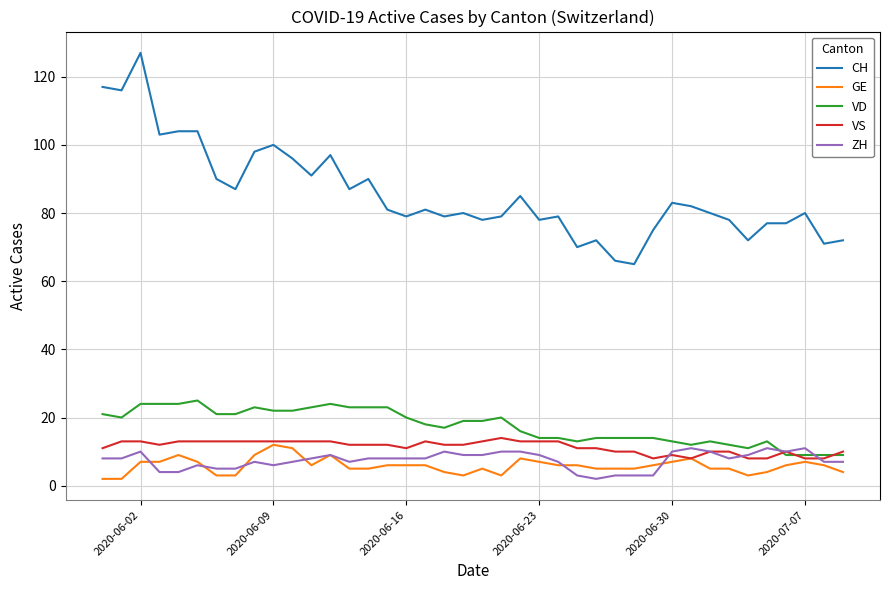

What is the maximum value shown in the chart?

127